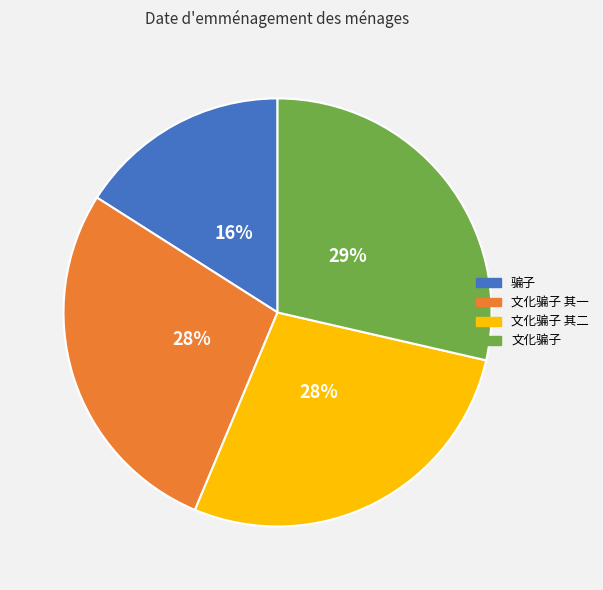

To the nearest percent, what is the difference between the largest and smallest slice percentages?

13%